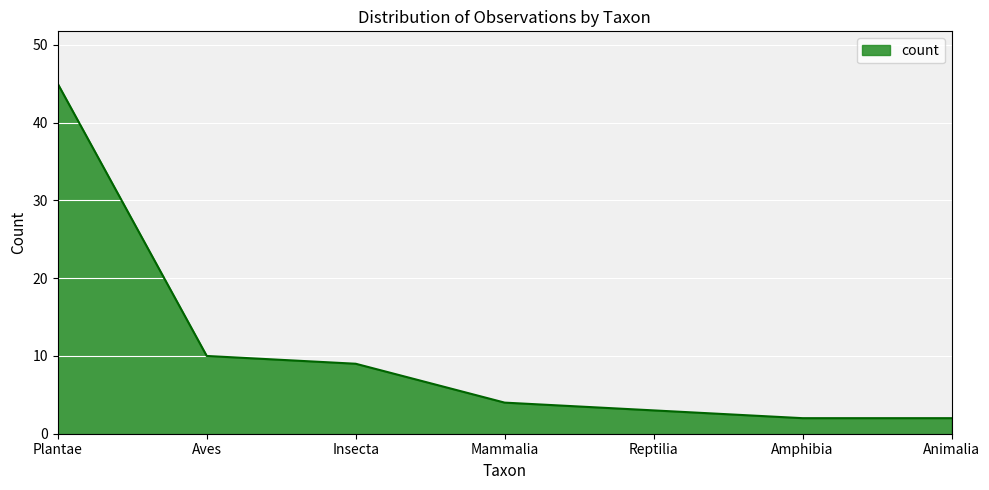

What is the change in value from Mammalia to Animalia?

-2